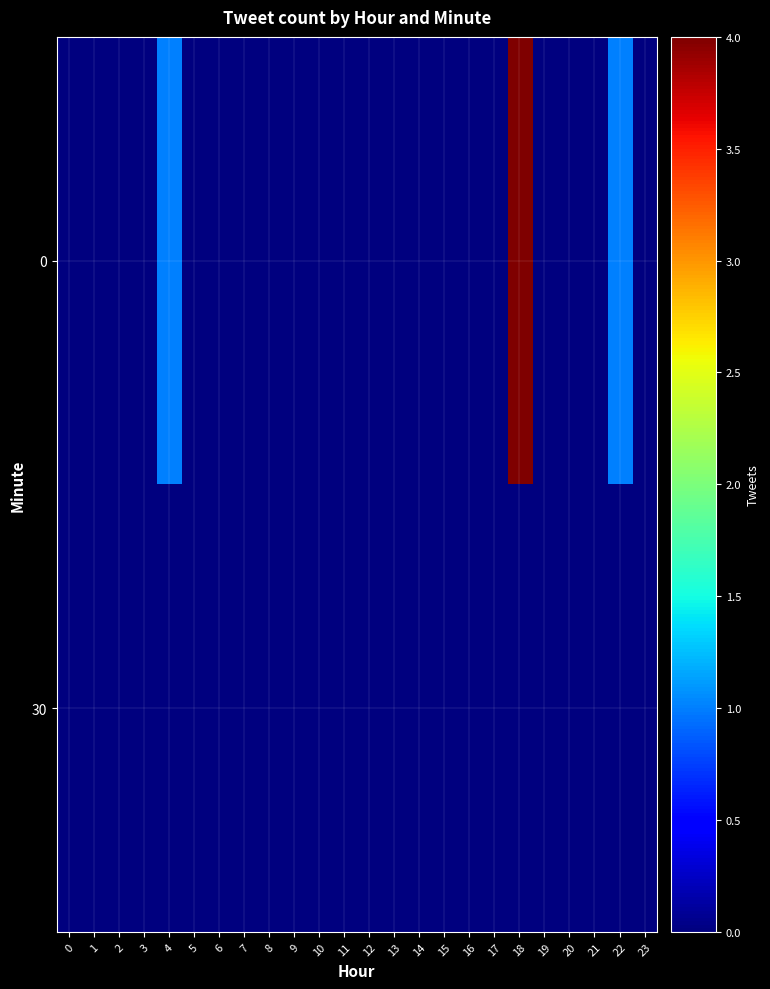

At how many categories does at least one series exceed 2?

1